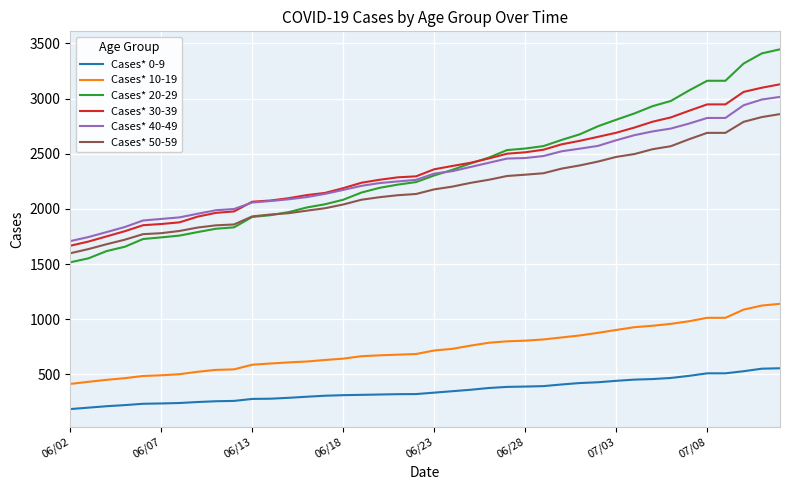

Does the chart have visible grid lines?

Yes